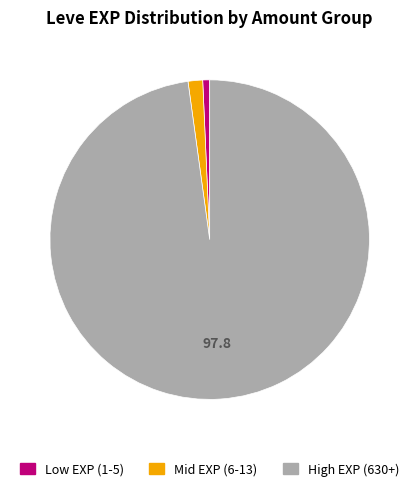

Is there any slice that represents more than half of the pie?

Yes